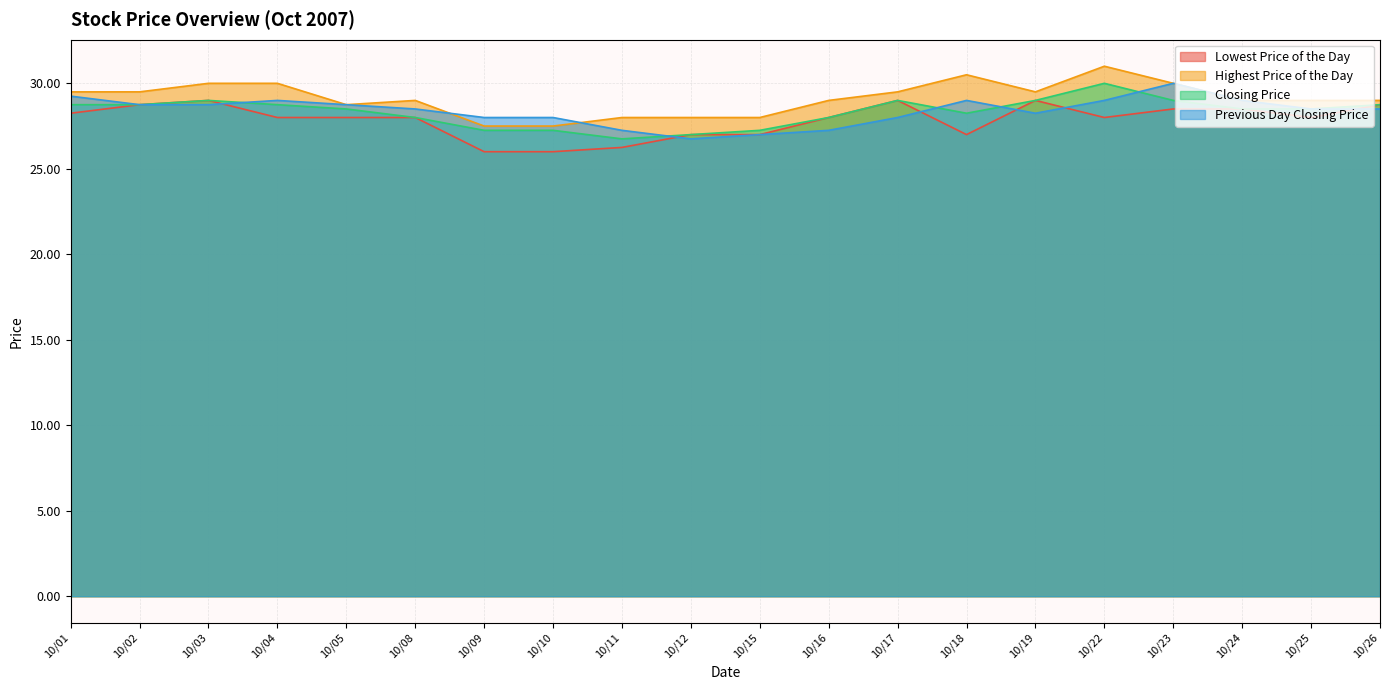

List the series in order of their peak value, highest first.

Highest Price of the Day, Closing Price, Previous Day Closing Price, Lowest Price of the Day